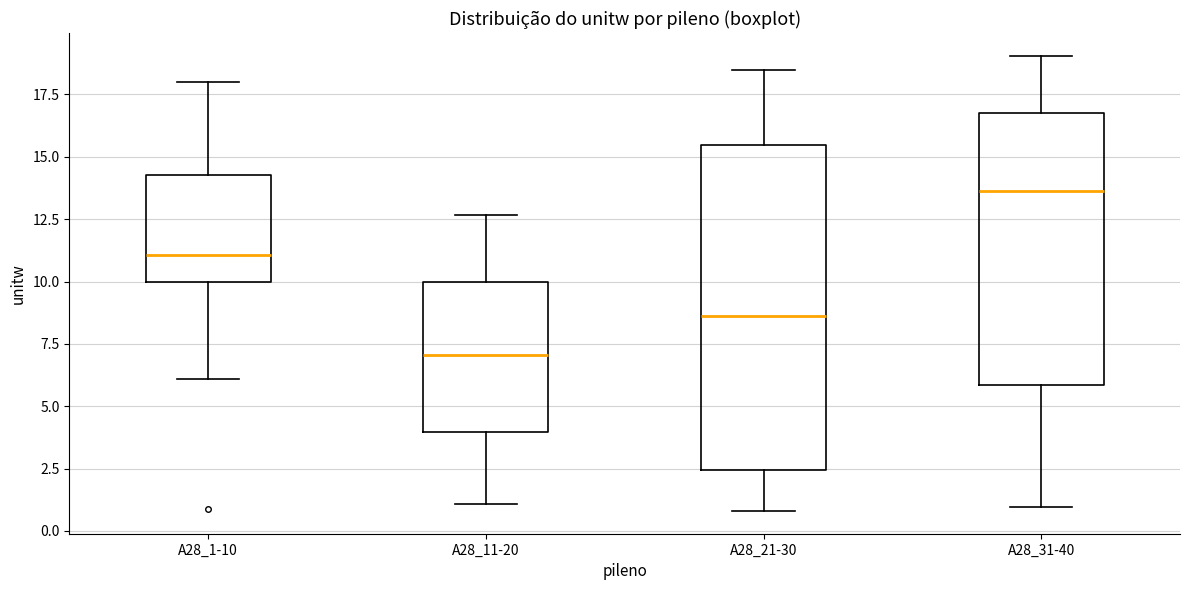

Reading left to right, transcribe this box plot: for each box, give where its median line is, the range the box spans, and where its two whiskers end, as read against the y-axis. The values are not printed on the chart, so give them approximately, as read against the axis.

A28_1-10: median 11.0, box 10.0 to 14.5, whiskers 6.0 to 18.0
A28_11-20: median 7.0, box 4.0 to 10.0, whiskers 1.0 to 12.5
A28_21-30: median 8.5, box 2.5 to 15.5, whiskers 1.0 to 18.5
A28_31-40: median 13.5, box 6.0 to 16.5, whiskers 1.0 to 19.0